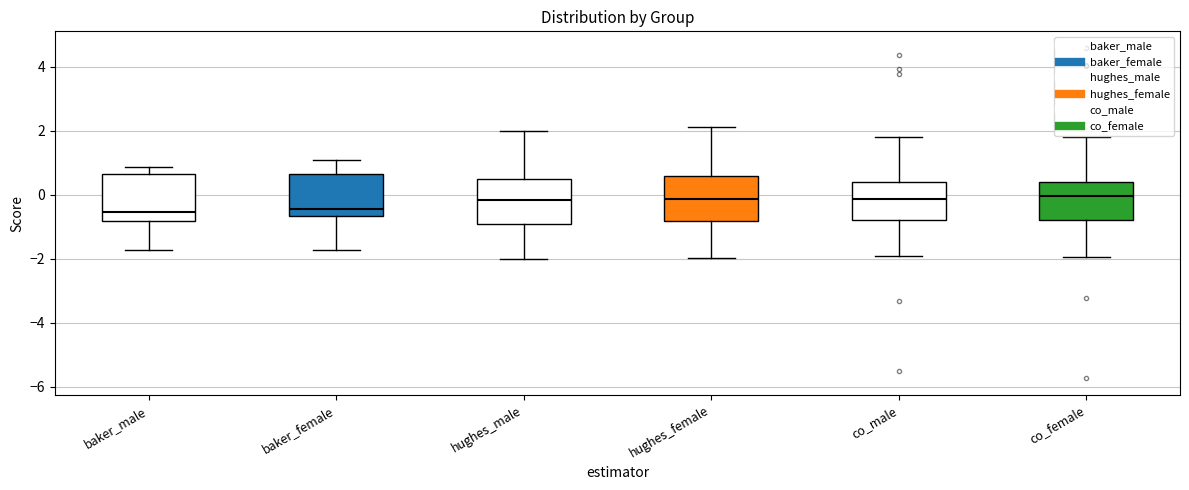

Where is the upper edge of the box for hughes_male on the y-axis? The values are not printed on the chart, so give them approximately, as read against the axis.

0.4